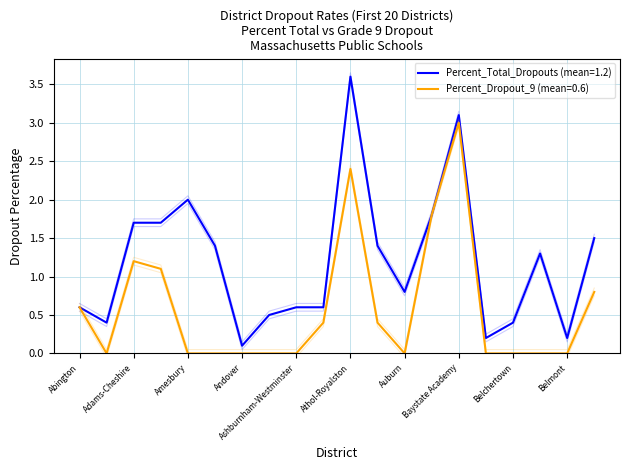

The Percent_Total_Dropouts series shows 1.9 at Attleboro. True or false?

False